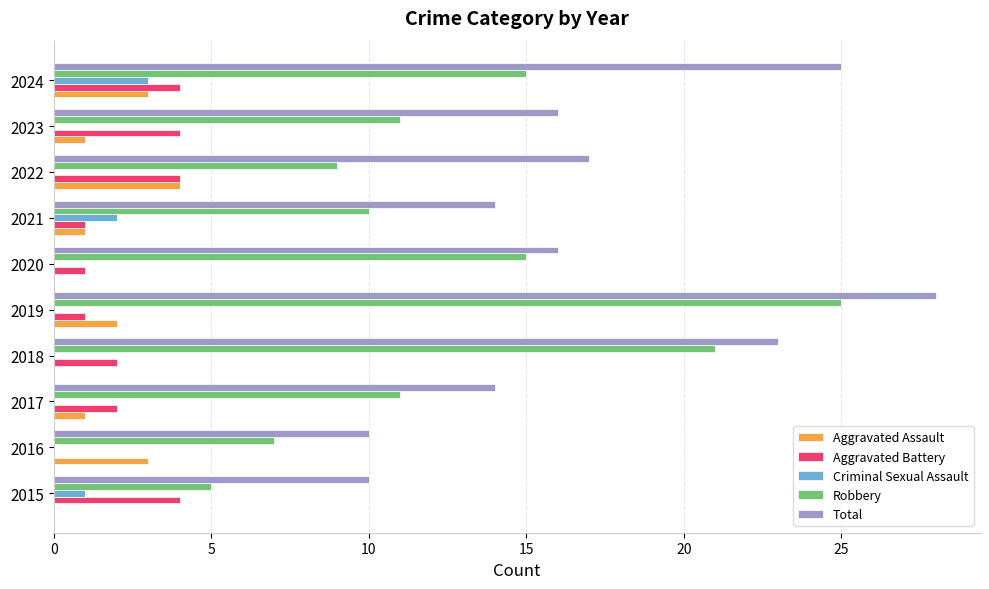

What is the greatest value displayed?

28